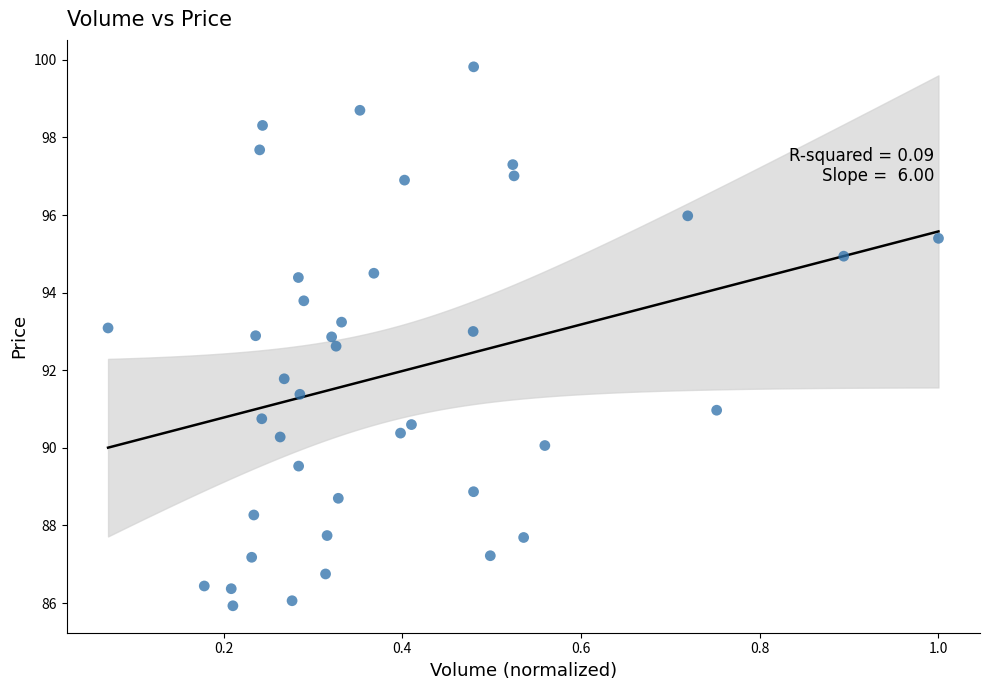

What is the range of Y values (max minus min)?

13.9